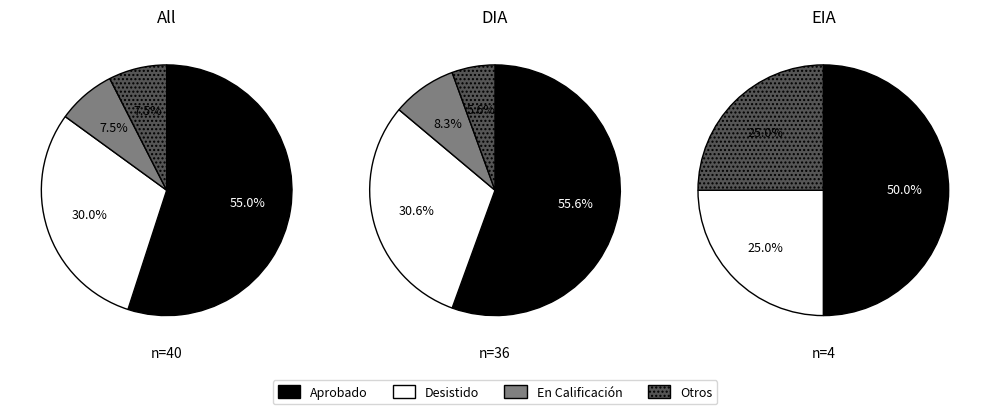

Does DIA represent more than half of the total?

Yes